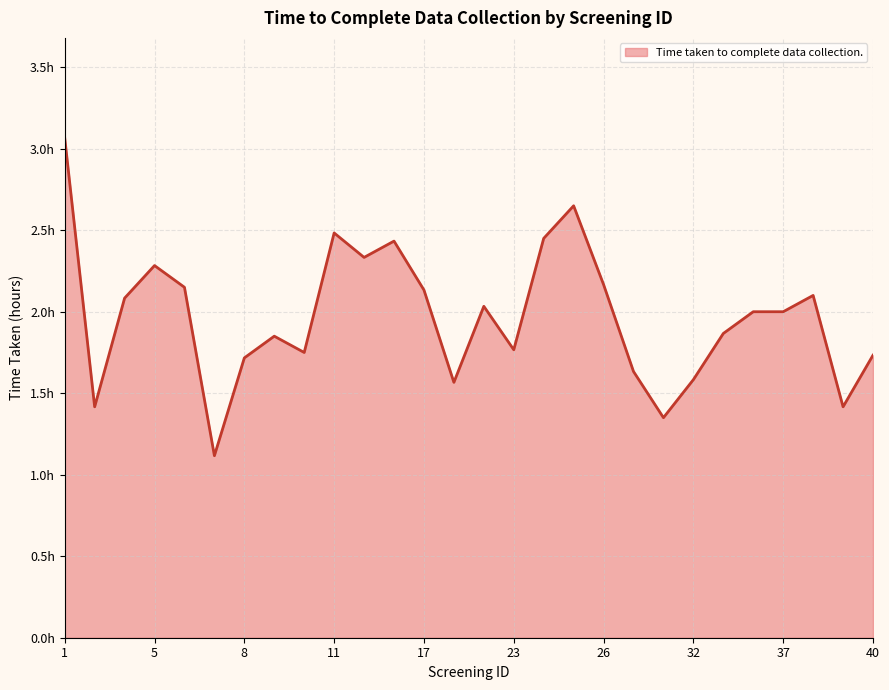

Does the chart have visible grid lines?

Yes